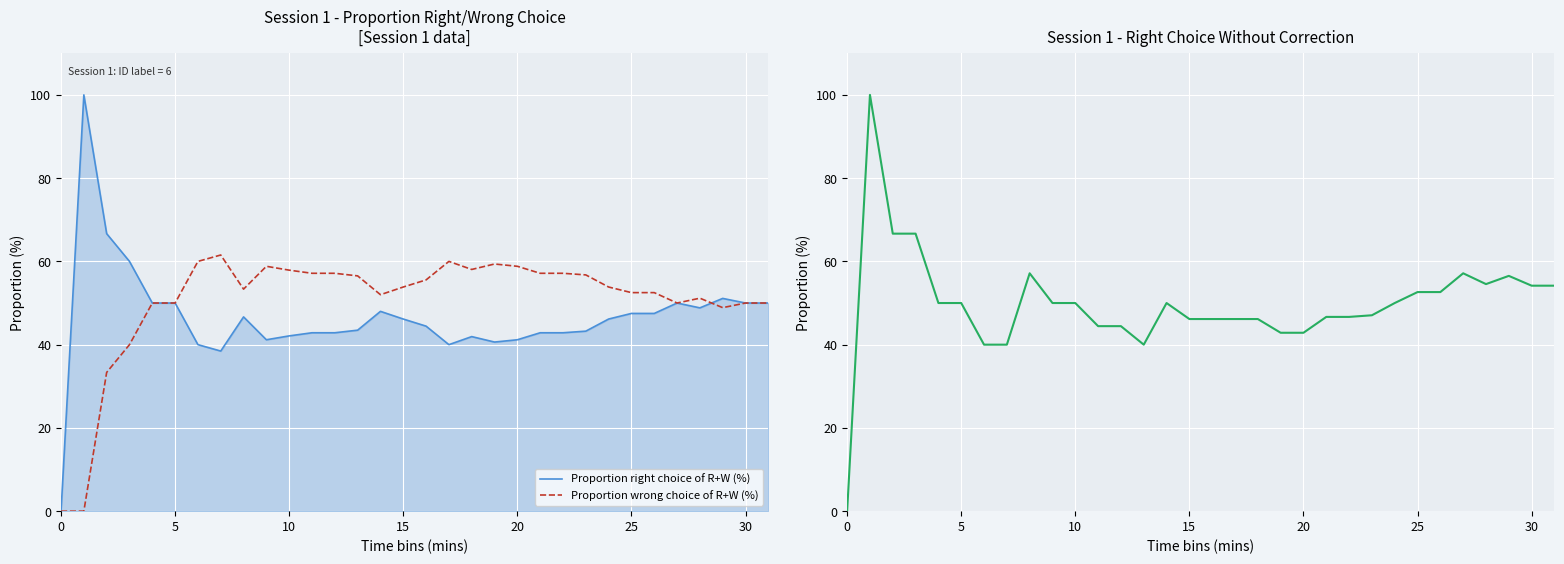

What is the sum of all Proportion wrong choice of R+W (%) values?

1613.3